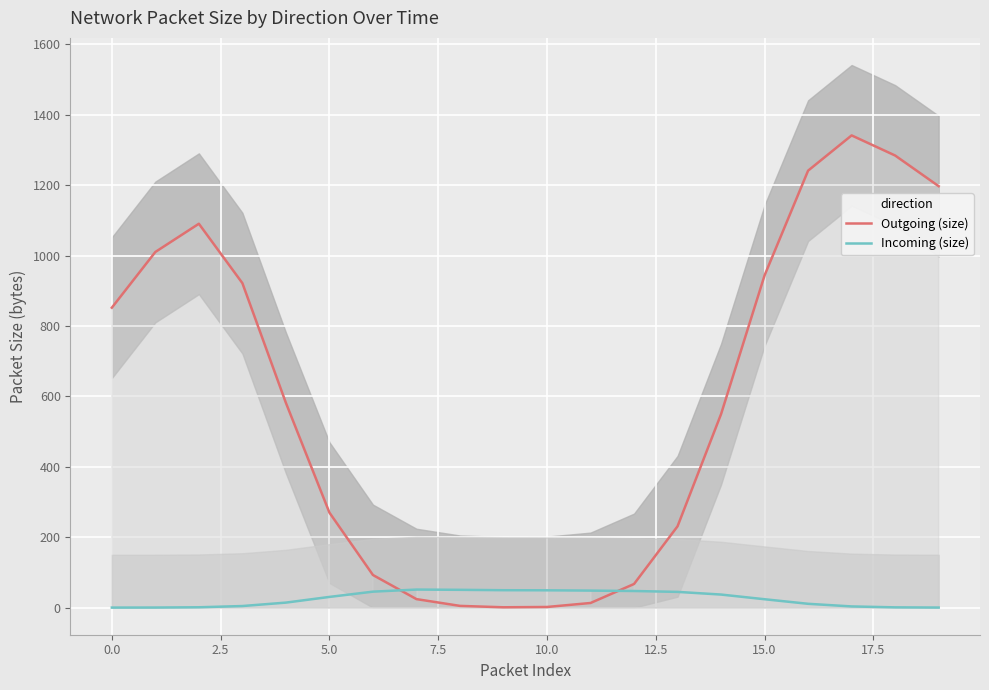

How many times do Outgoing (size) and Incoming (size) cross each other?

2